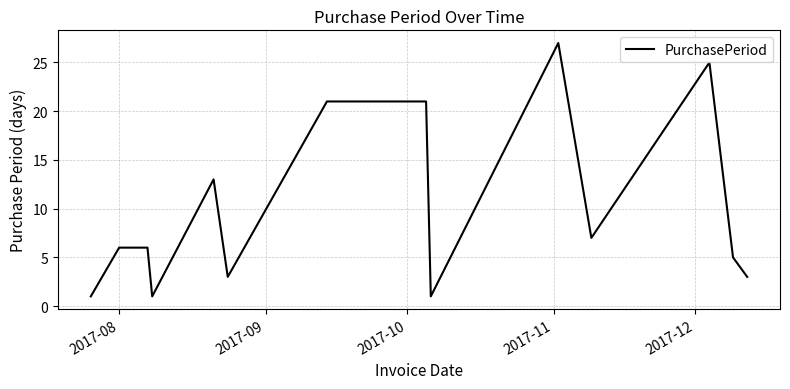

What is the maximum value shown in the chart?

27